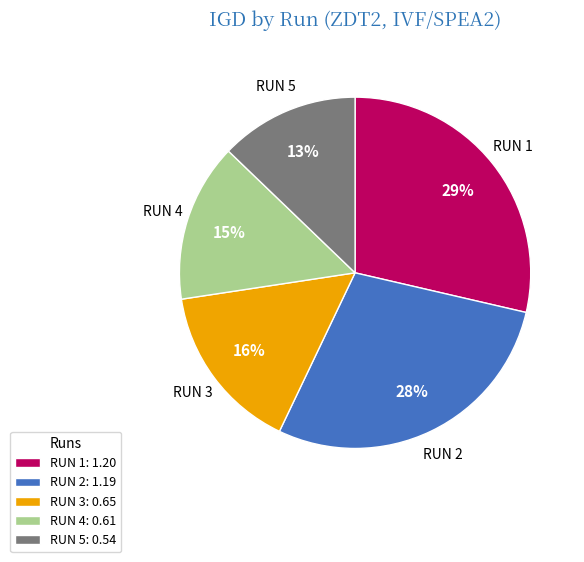

To the nearest percent, what portion does RUN 1 represent?

29%